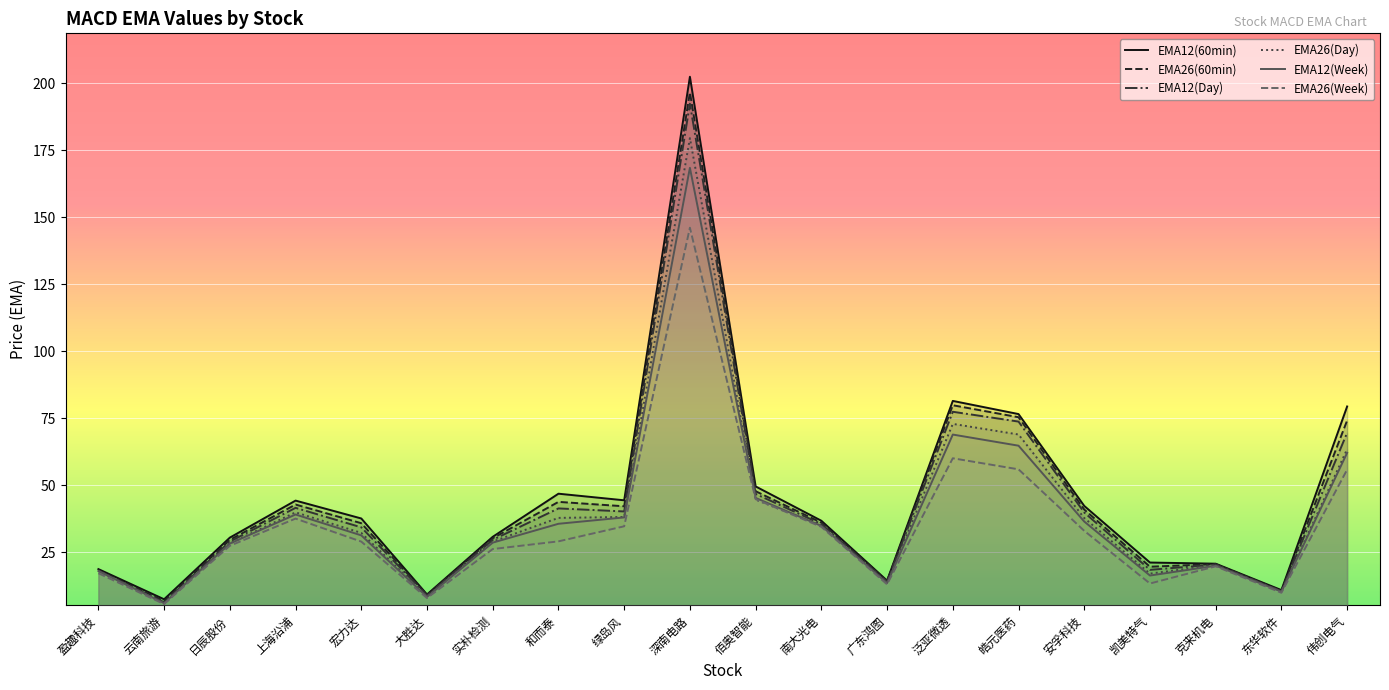

Where does the EMA12(60min) series first go above 37?

上海沿浦